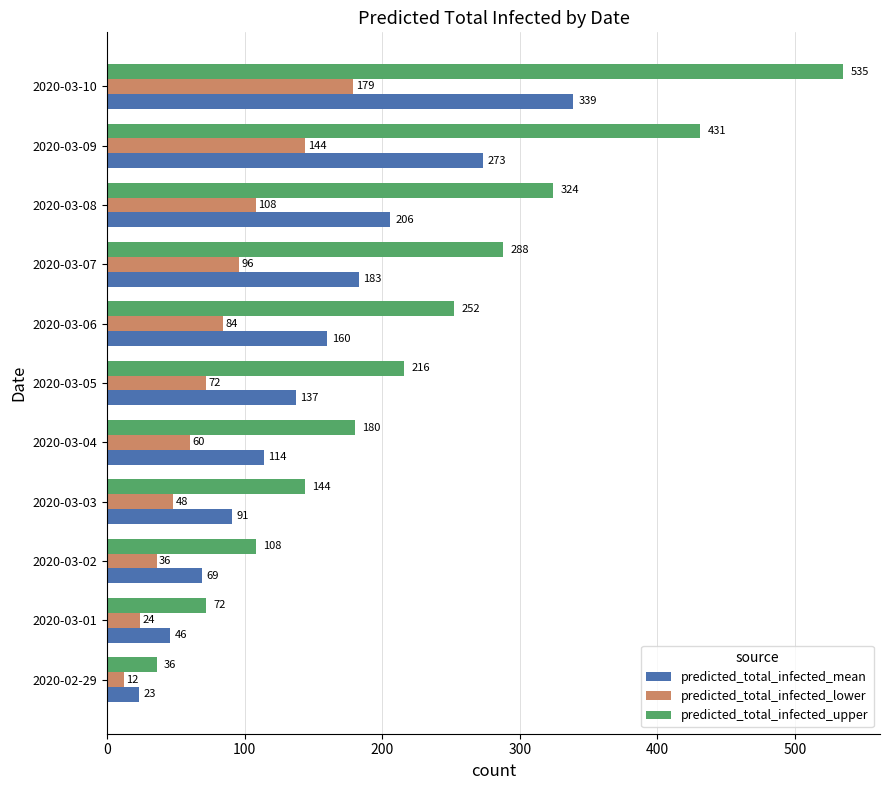

Between 2020-03-03 and 2020-03-06, which series saw the biggest shift?

predicted_total_infected_upper